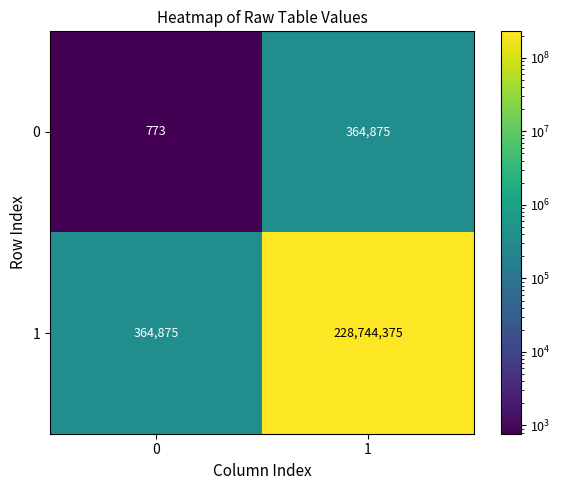

What is the sum of all 0 values?

365648